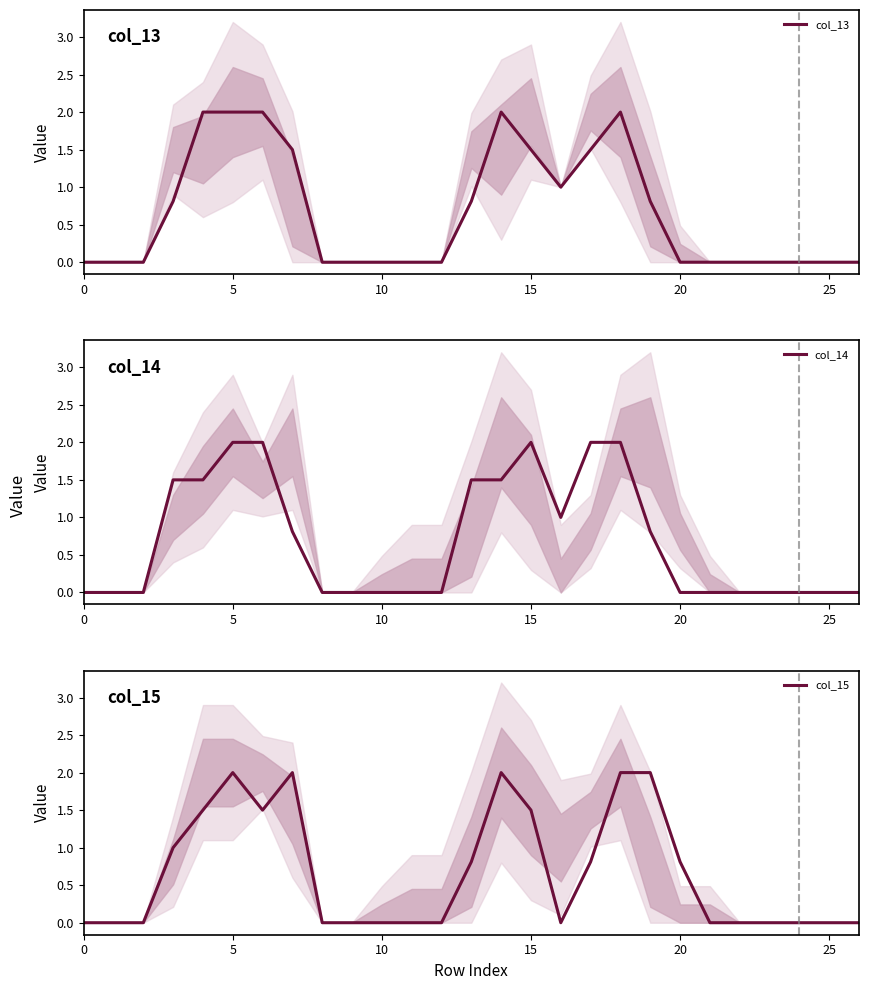

What is the highest value of the col_13 series?

2.0